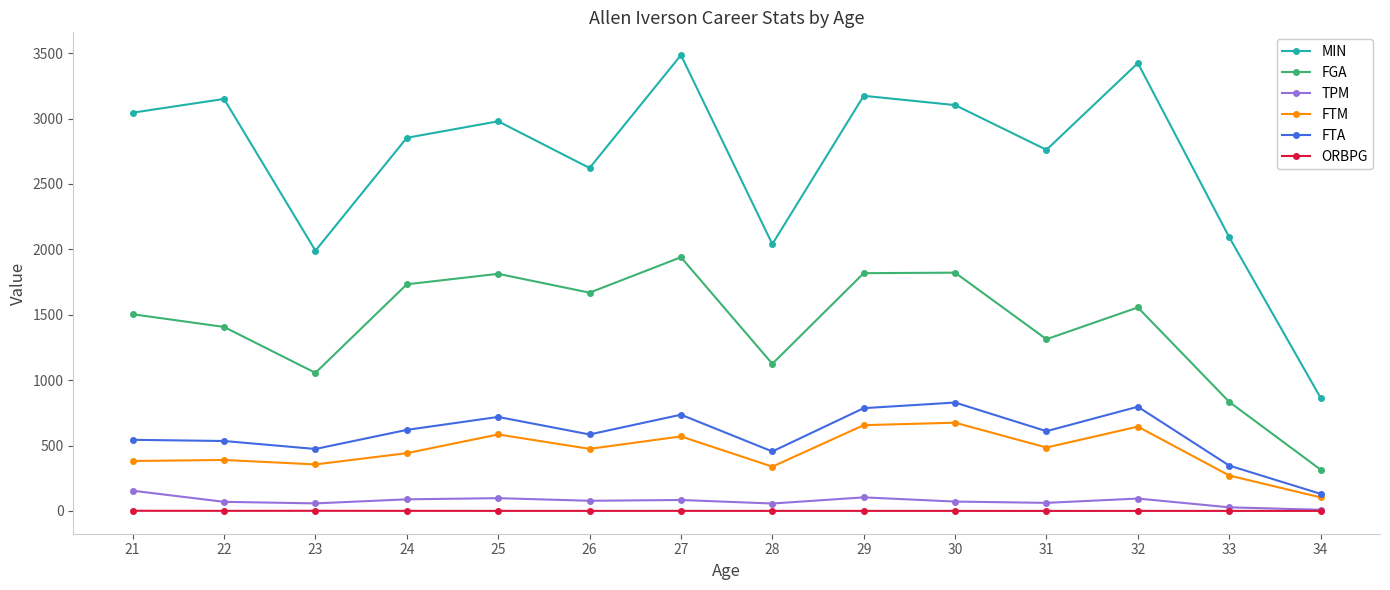

Rank the series by their maximum value, from lowest to highest.

ORBPG, TPM, FTM, FTA, FGA, MIN